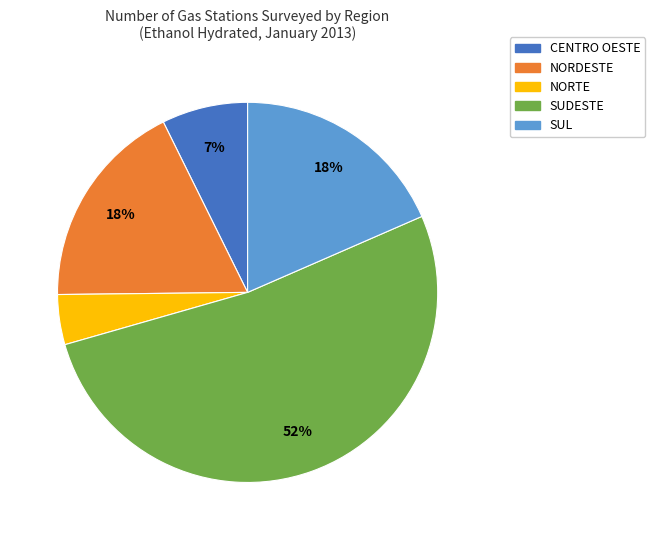

Which slice is the largest?

SUDESTE